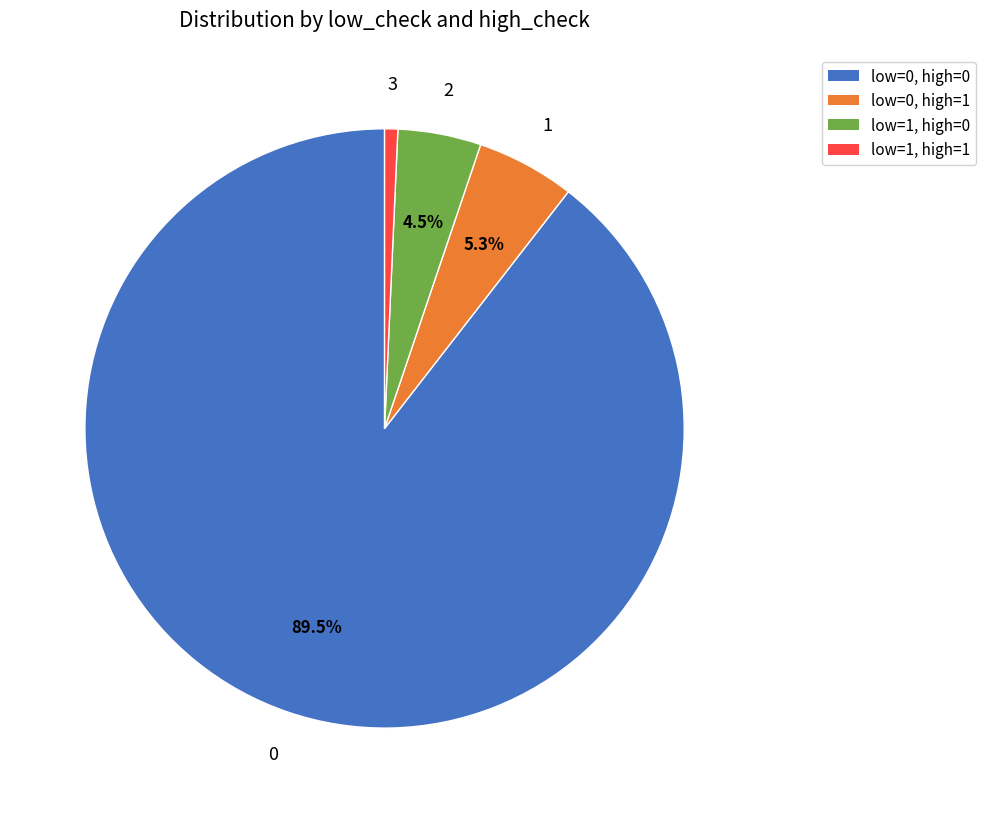

How many segments does this pie chart have?

4